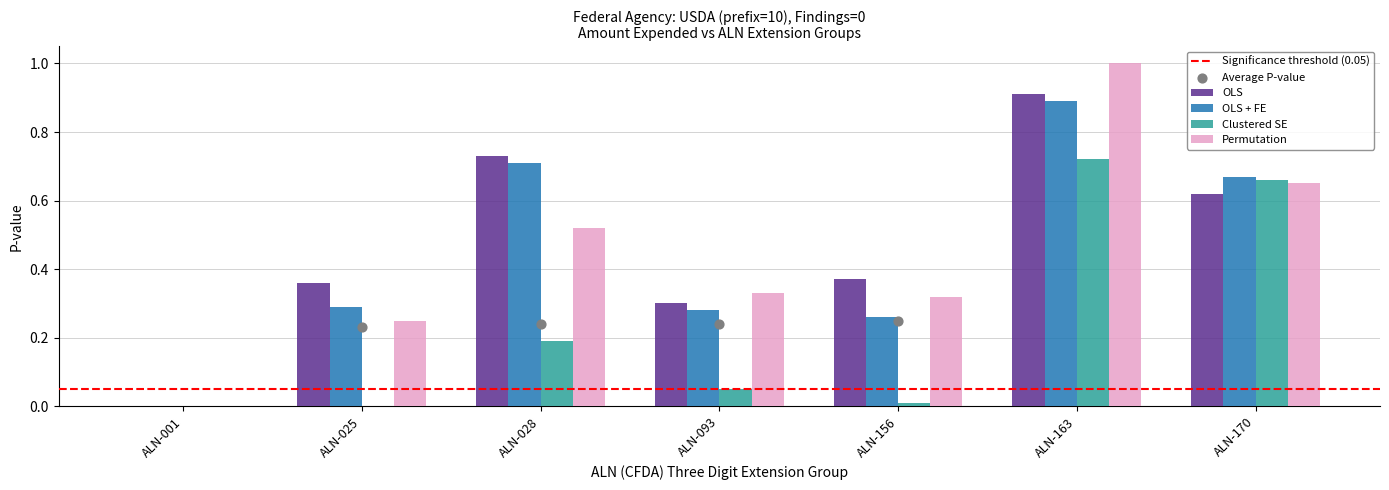

At how many categories does at least one series exceed 0?

6